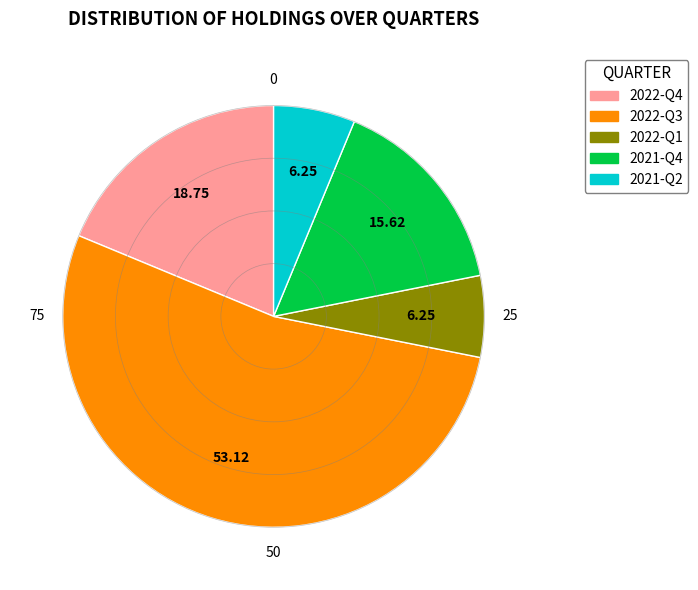

Between 2022-Q3 and 2021-Q4, which is larger?

2022-Q3